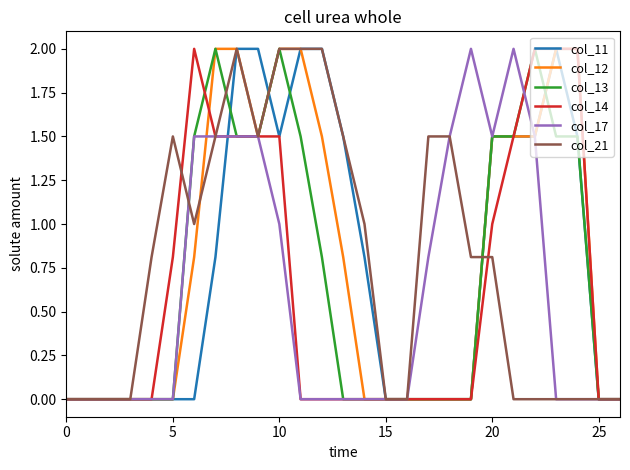

What is the greatest value displayed?

2.0